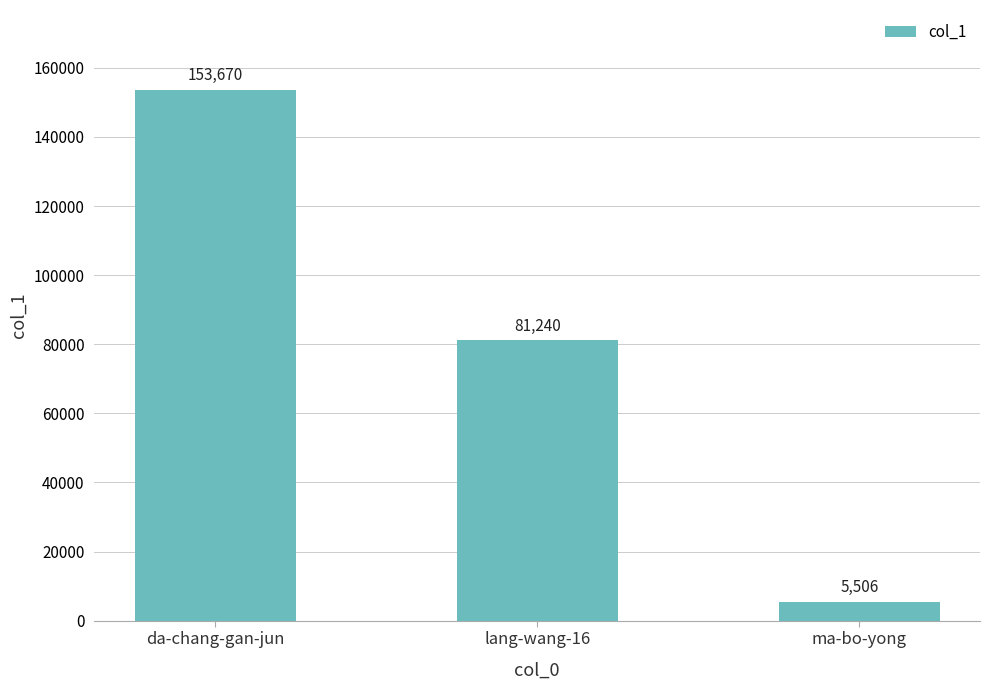

List the labels in order of value, largest first.

da-chang-gan-jun, lang-wang-16, ma-bo-yong